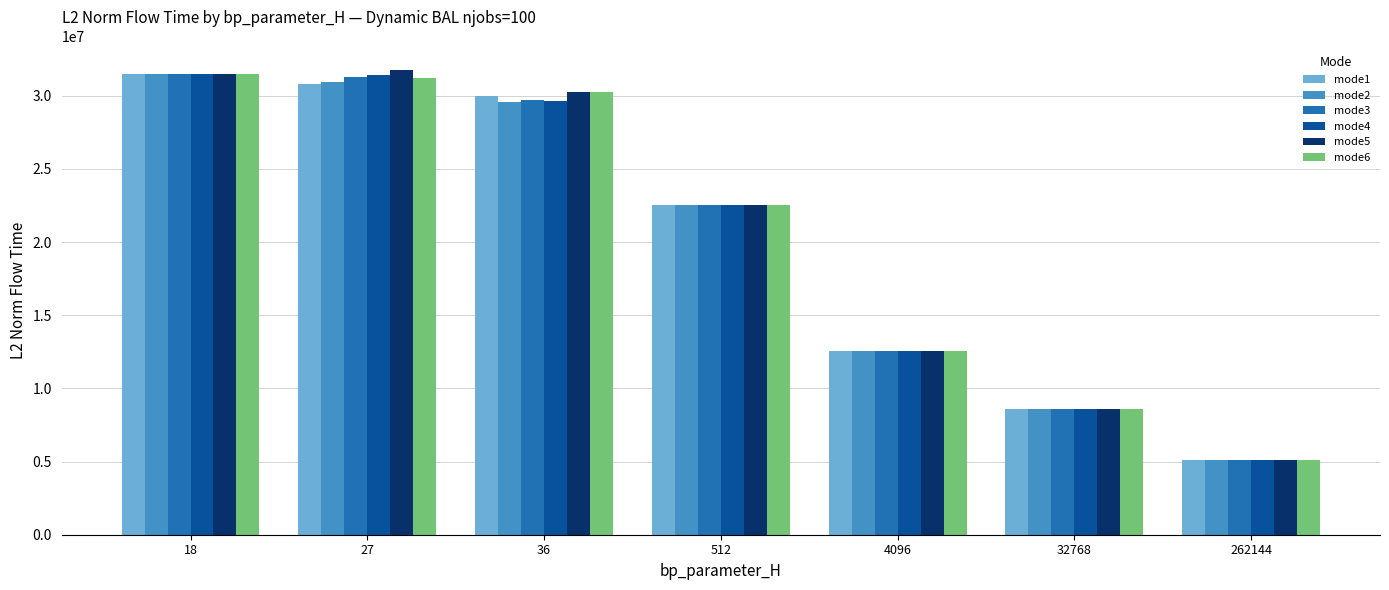

What is the approximate value of mode3 at 32768?

8592305.8